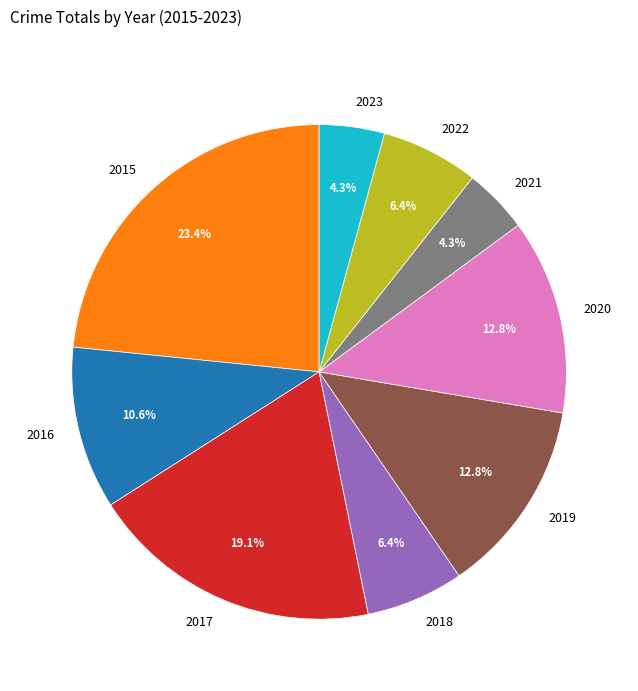

What percentage is the 2019 slice, to the nearest percent?

13%